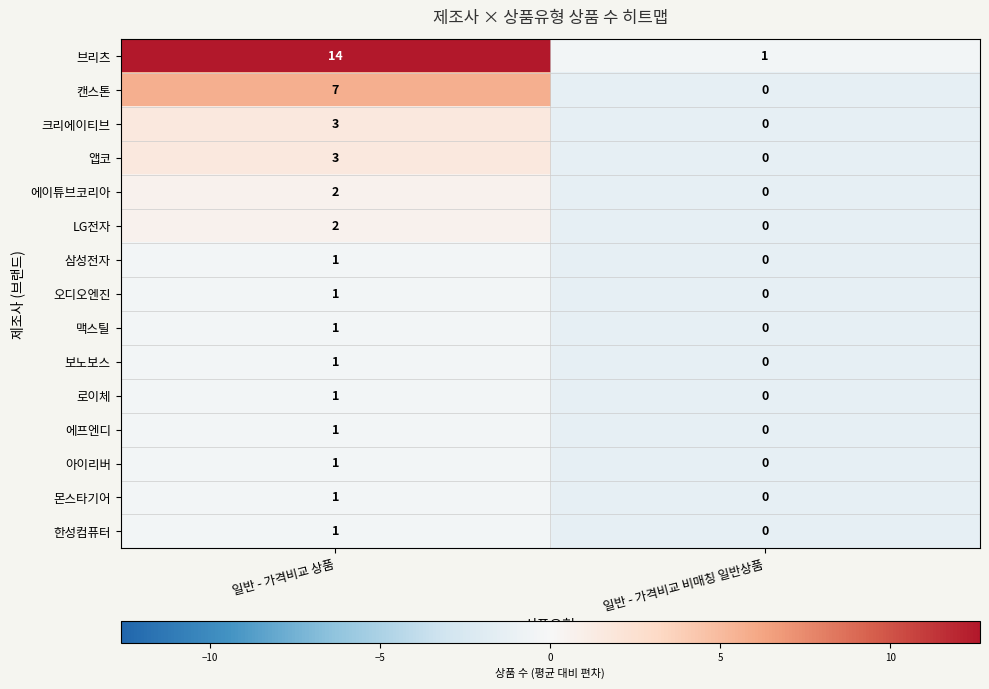

Which category has the lowest value in the 캔스톤 series?

일반 - 가격비교 비매칭 일반상품